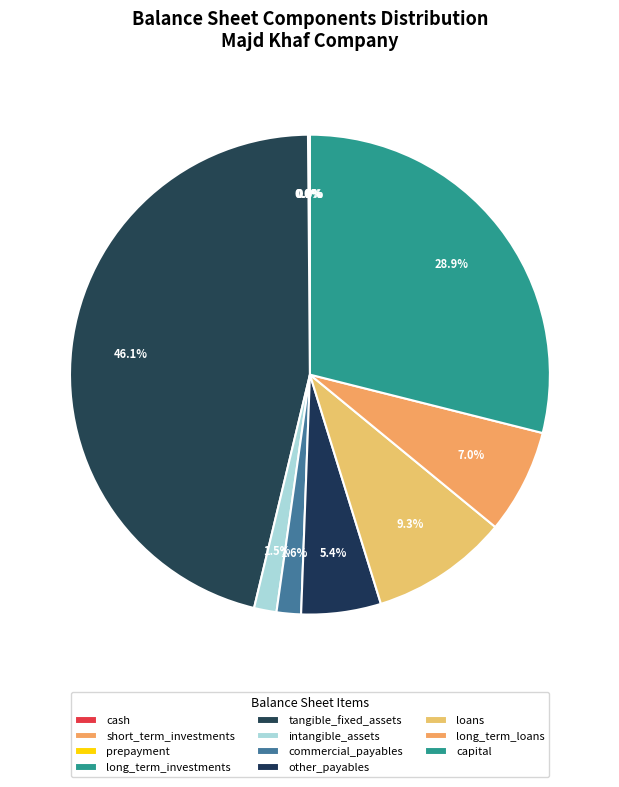

Is there any slice that represents more than half of the pie?

No